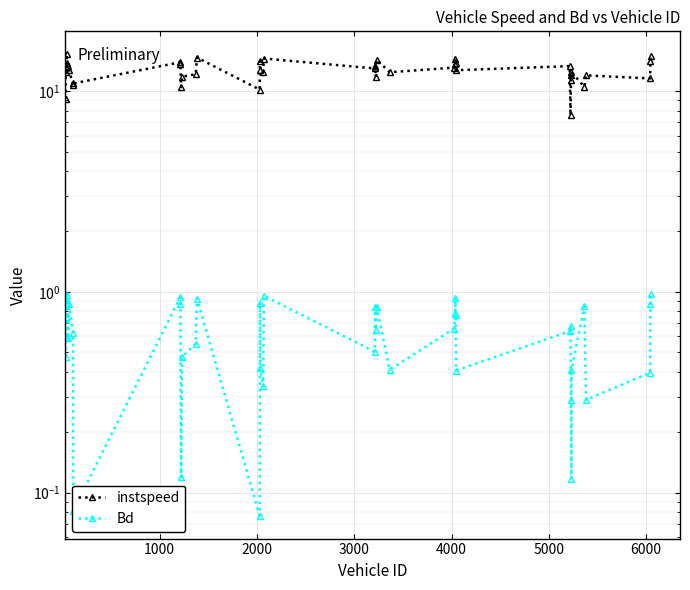

Reading right to left, list all the values displayed in this chart.

instspeed: 15.1	14.2	11.6	12.0	10.5	12.5	11.4	12.0	7.6	13.3	12.7	13.9	14.6	13.7	13.1	12.4	14.4	11.8	13.4	13.0	14.6	12.4	12.7	14.1	10.2	14.7	12.2	11.8	10.5	13.6	13.9	10.9	10.7	12.7	13.4	13.9	15.3	13.1	12.5	9.2
Bd: 1.0	0.9	0.4	0.3	0.8	0.4	0.1	0.3	0.7	0.6	0.4	0.8	0.9	0.8	0.7	0.4	0.8	0.6	0.8	0.5	1.0	0.3	0.4	0.9	0.1	0.9	0.6	0.5	0.1	0.9	0.9	0.1	0.6	0.9	0.6	0.9	1.0	0.7	0.6	0.5